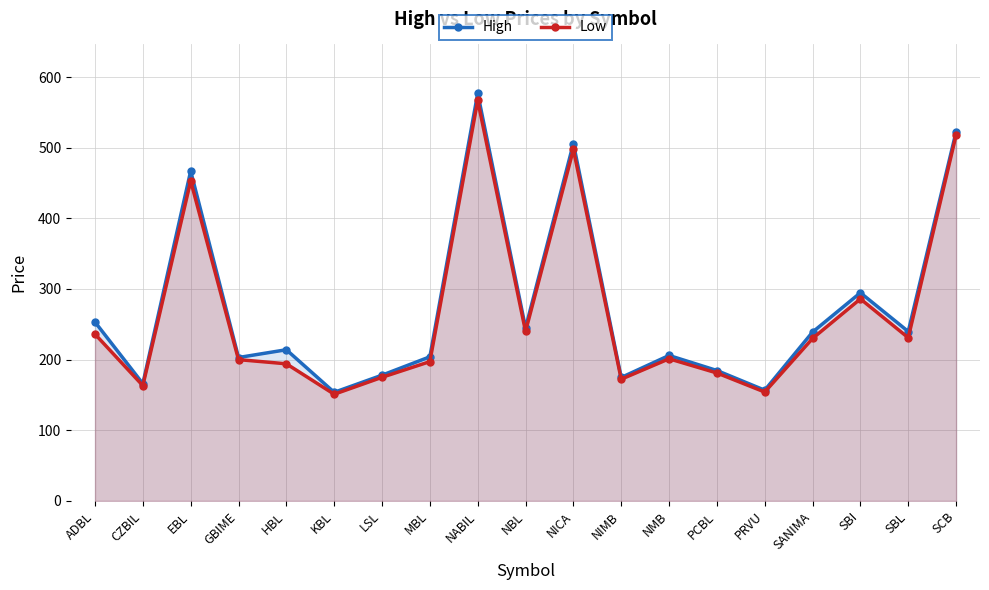

What is the maximum value shown in the chart?

577.0